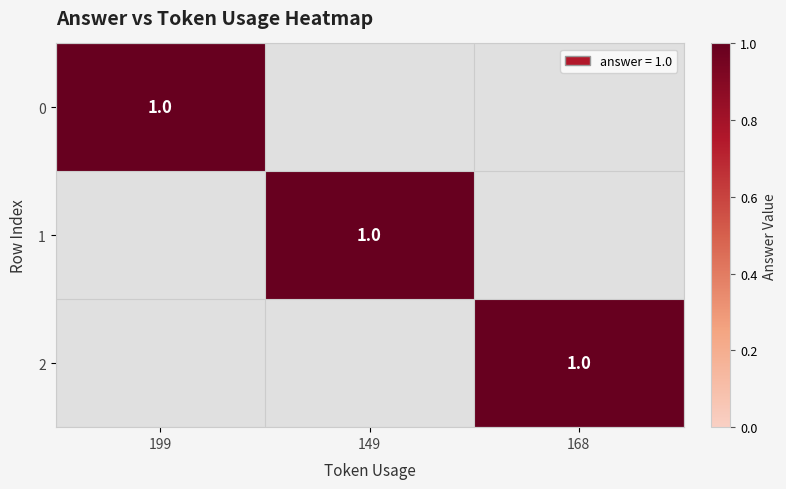

At how many categories does at least one series exceed 0?

3